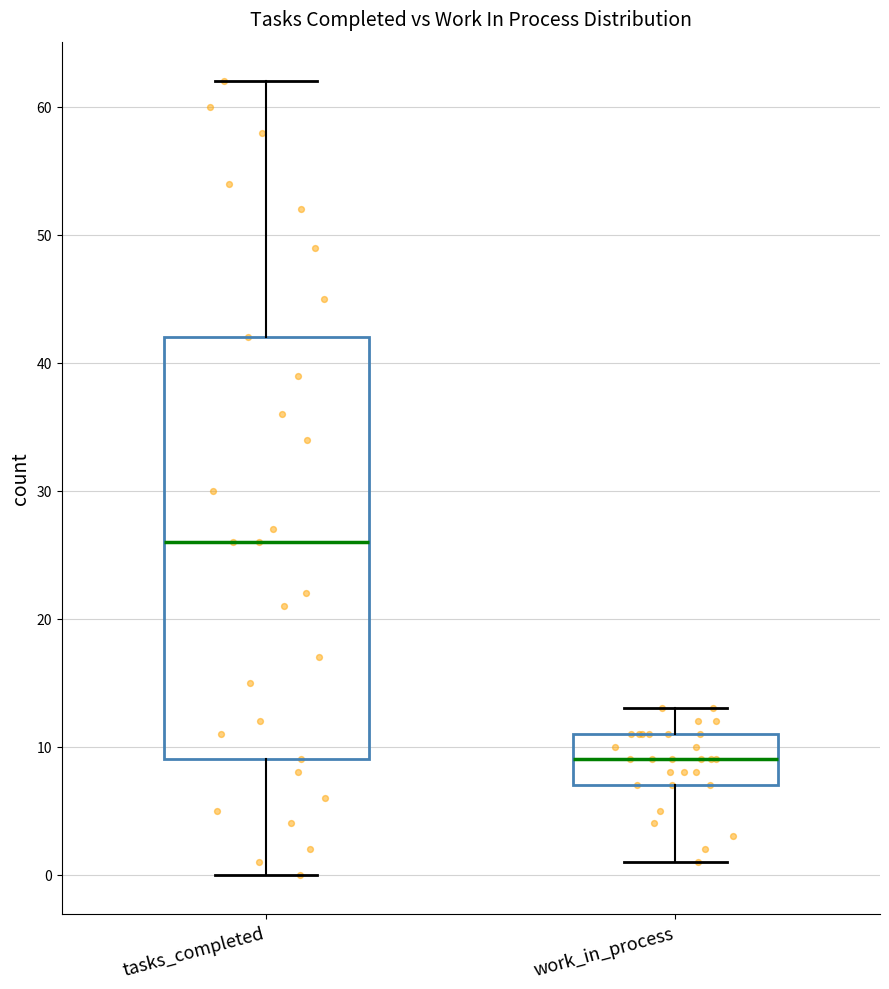

Reading left to right, transcribe this box plot: for each box, give where its median line is, the range the box spans, and where its two whiskers end, as read against the y-axis. The values are not printed on the chart, so give them approximately, as read against the axis.

tasks_completed: median 26, box 9 to 42, whiskers 0 to 62
work_in_process: median 9, box 7 to 11, whiskers 1 to 13